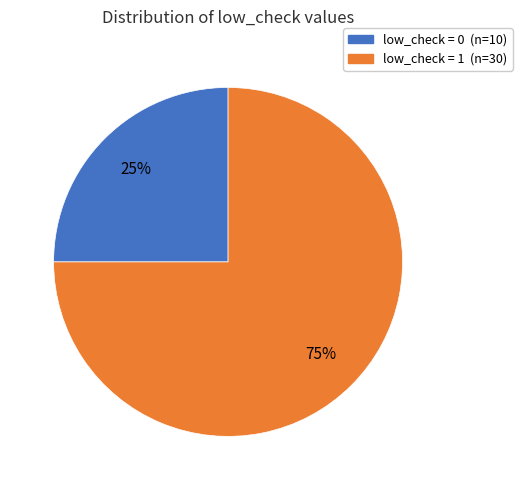

How many slices are in this pie chart?

2